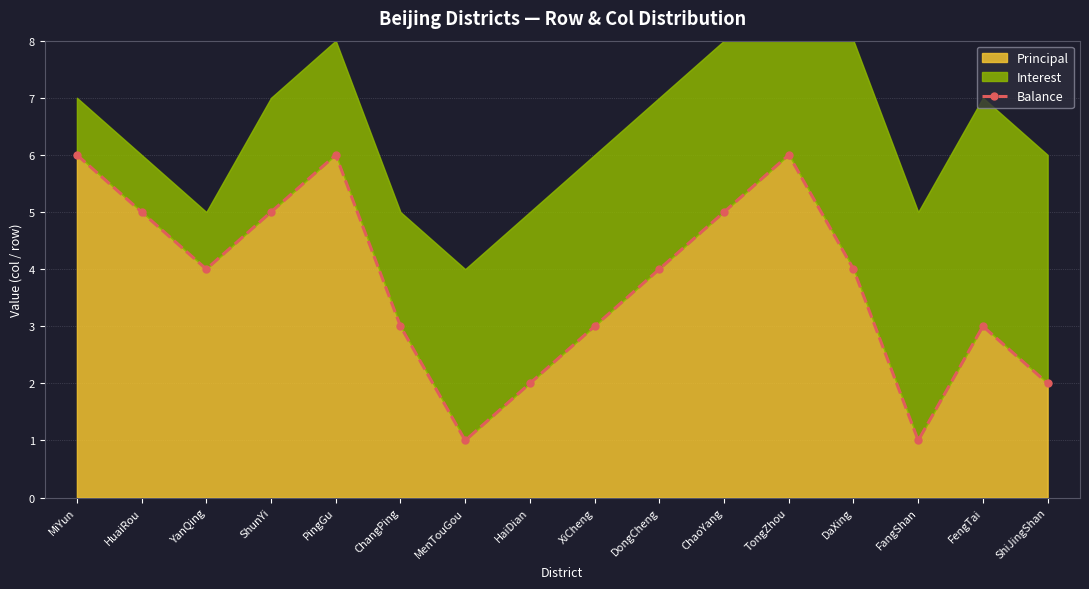

The value at HaiDian is 3. True or false?

False